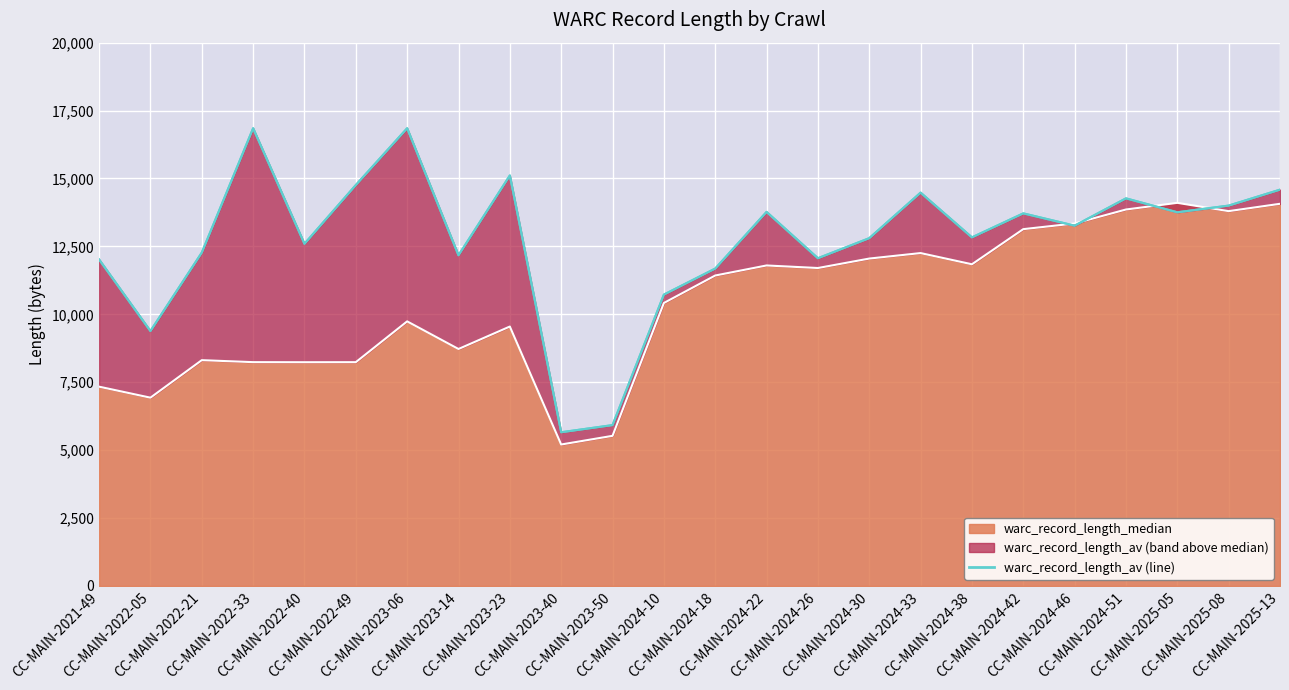

What is the value of the 20th point from the left?

13264